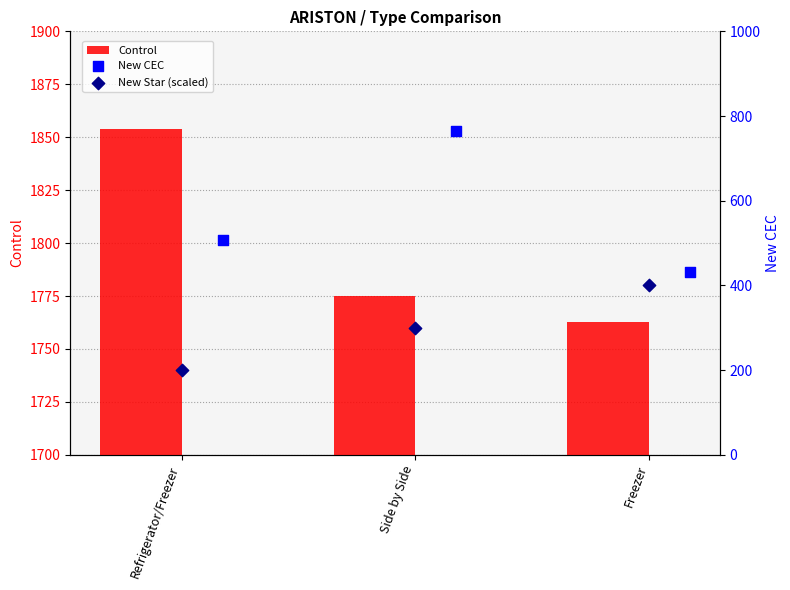

Which series contains the highest Y value?

Control